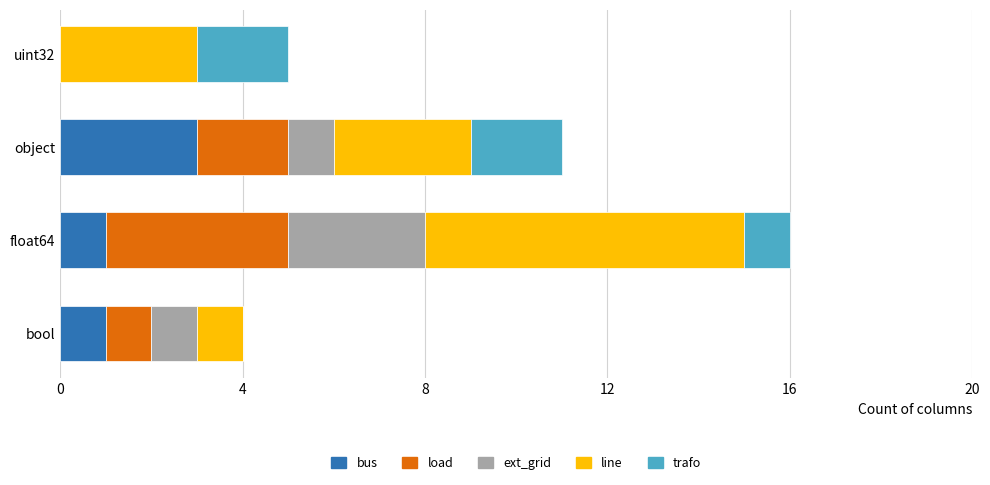

The bus series shows 0 at uint32. True or false?

True